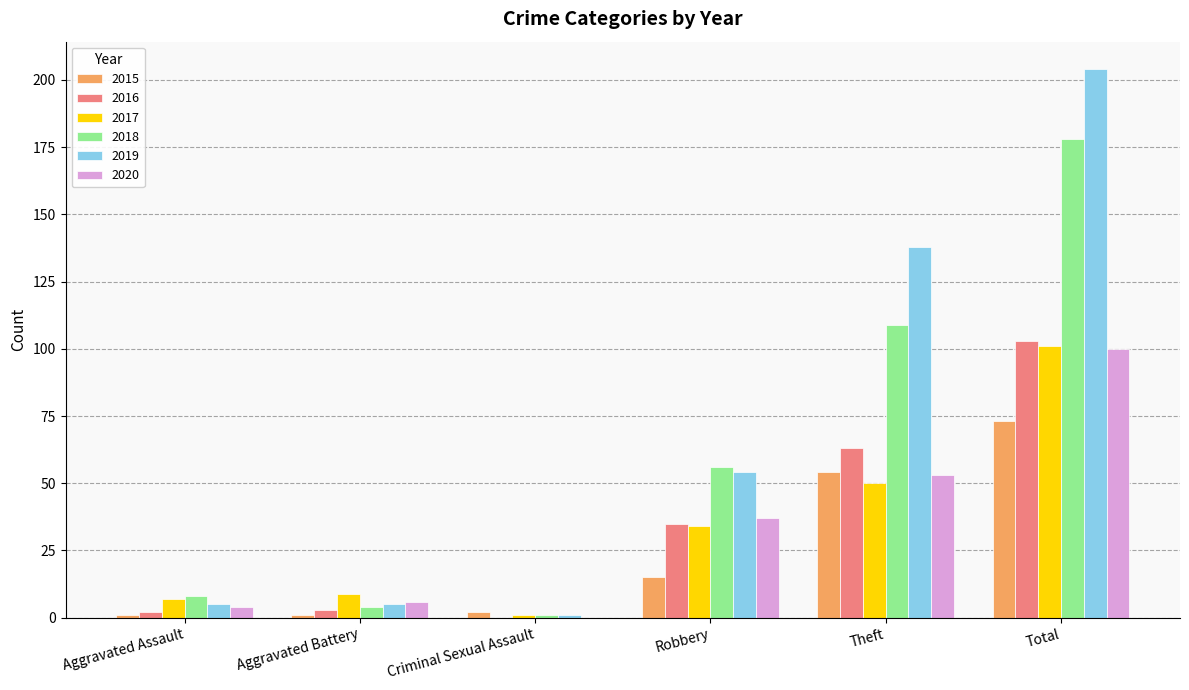

What is the sum of all 2018 values?

356